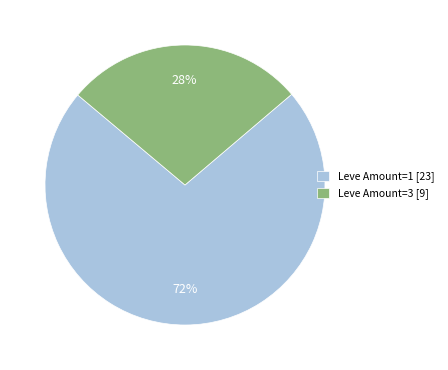

How many slices are in this pie chart?

2